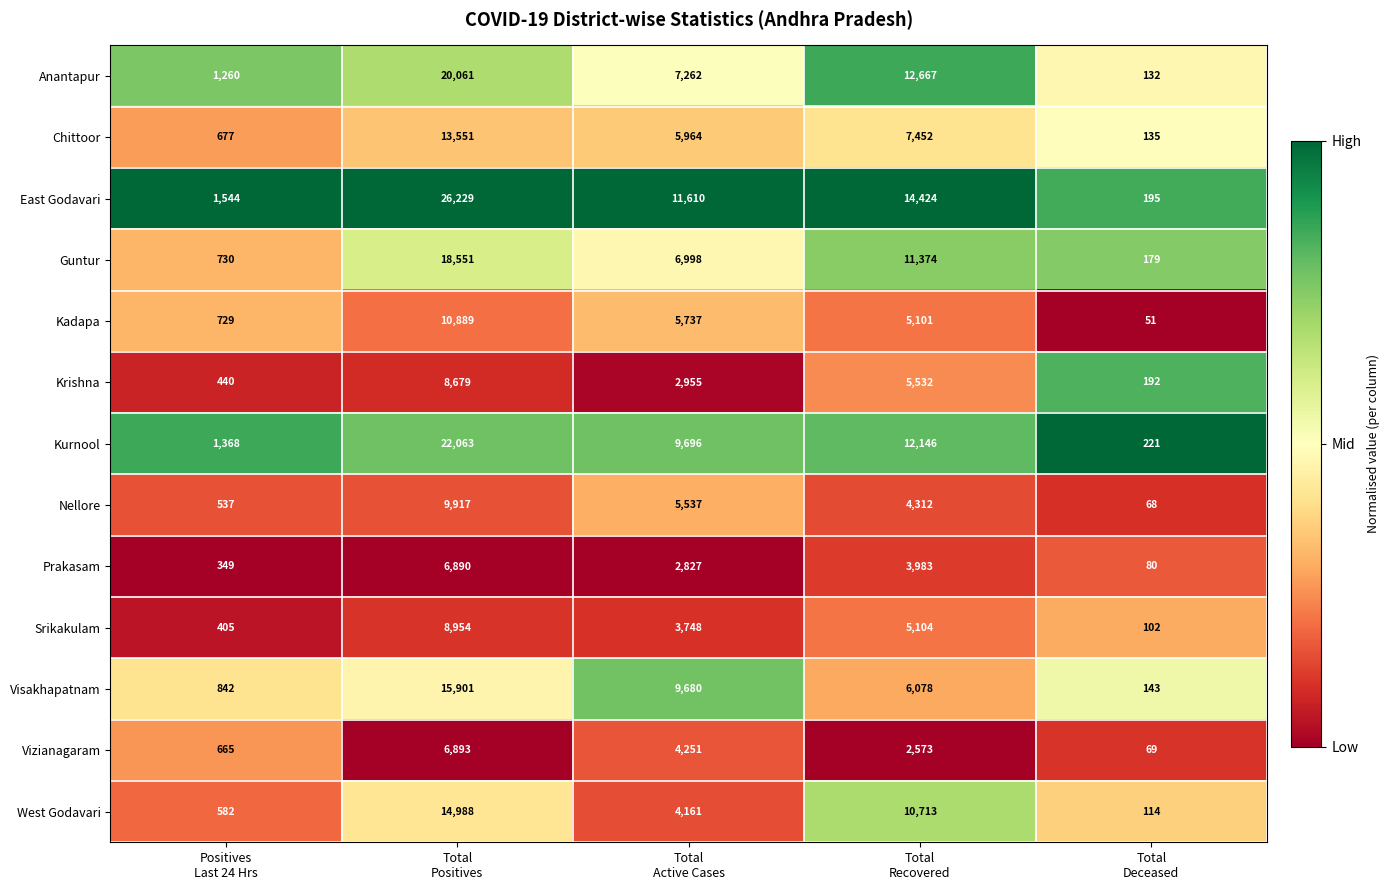

Which series has the largest total across all categories?

East Godavari